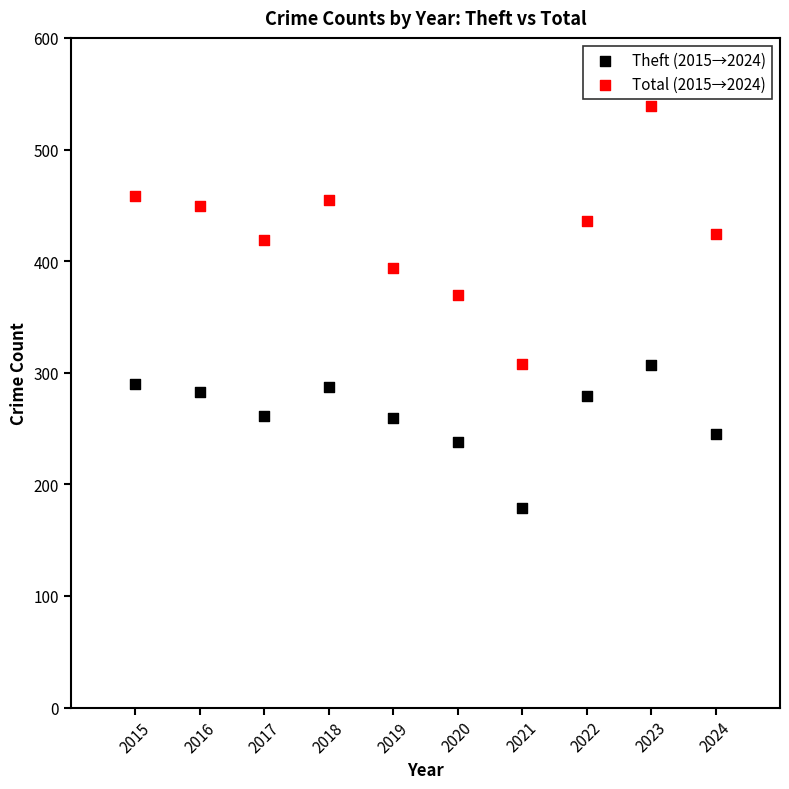

Which series contains the lowest Y value?

Theft (2015→2024)